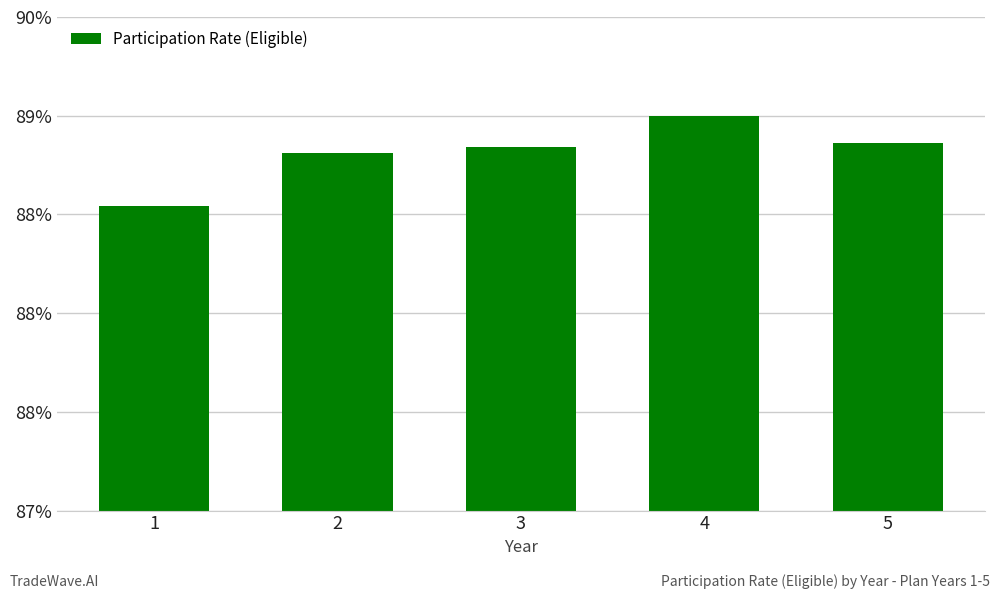

Rank the categories by value from lowest to highest.

1, 2, 3, 5, 4